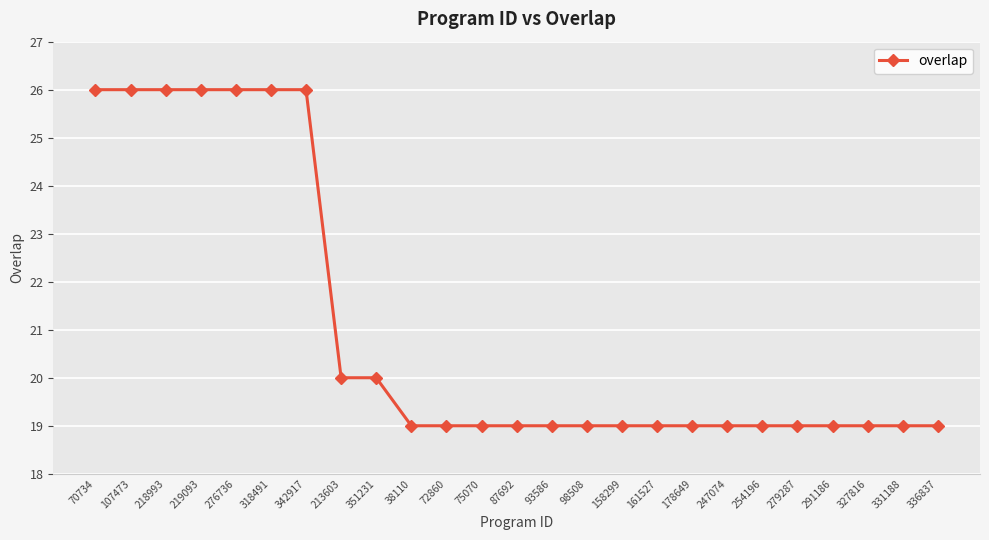

Is it true that the value at 87692 is 19?

True